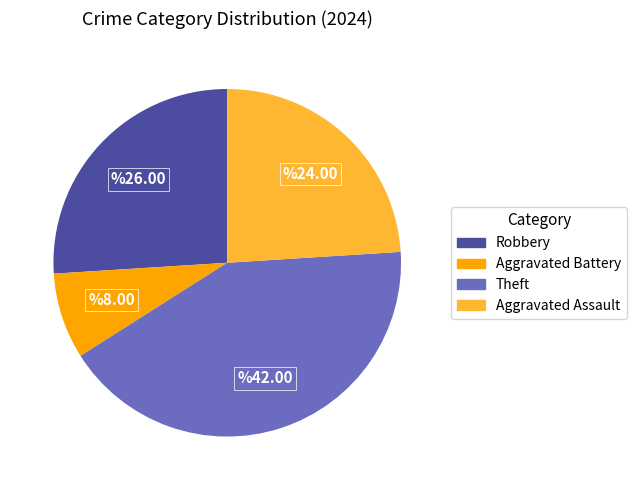

Is there a majority slice in this chart?

No